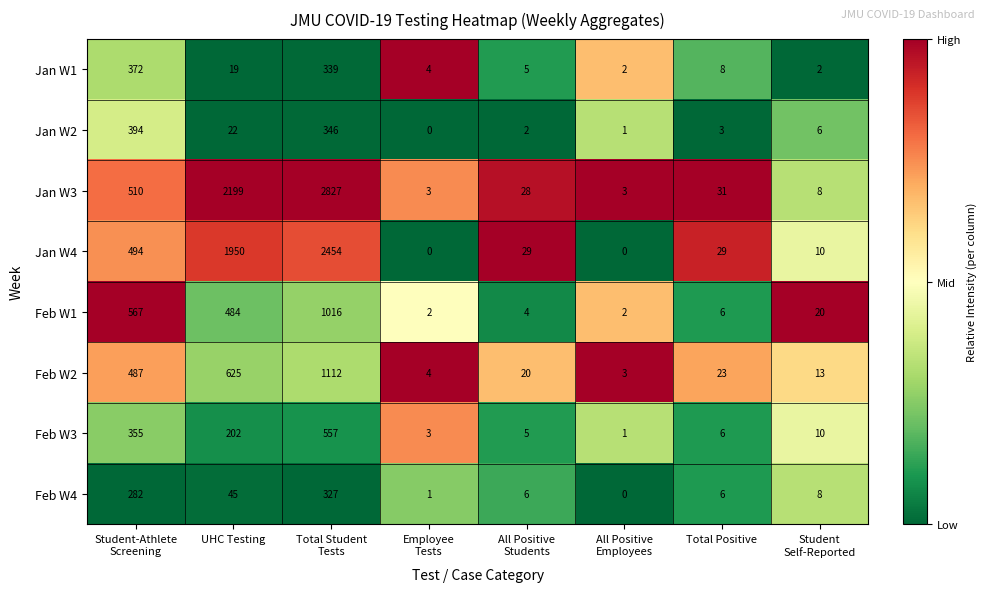

What is the difference between the maximum and minimum values in the Jan W3 series?

2824